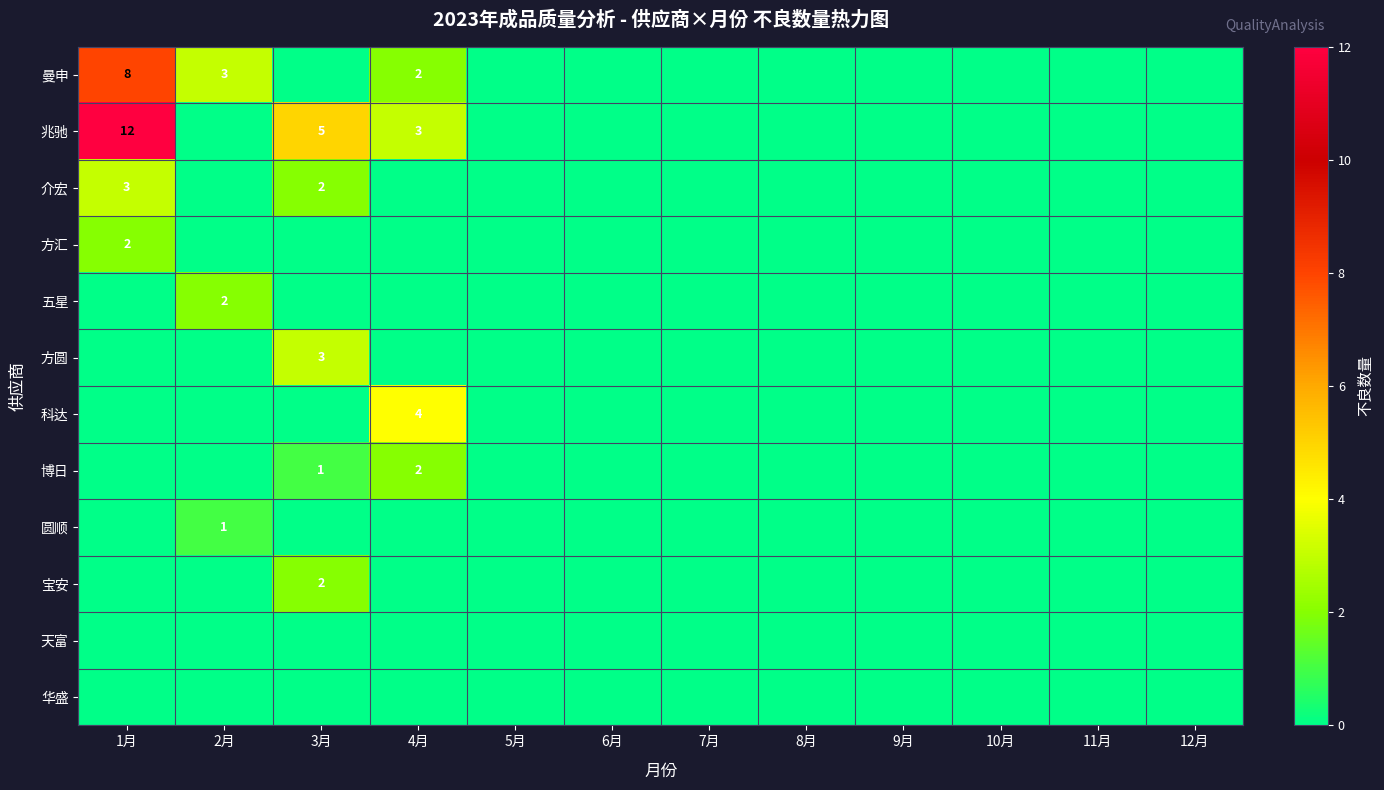

Between 10月 and 2月, which is larger?

2月